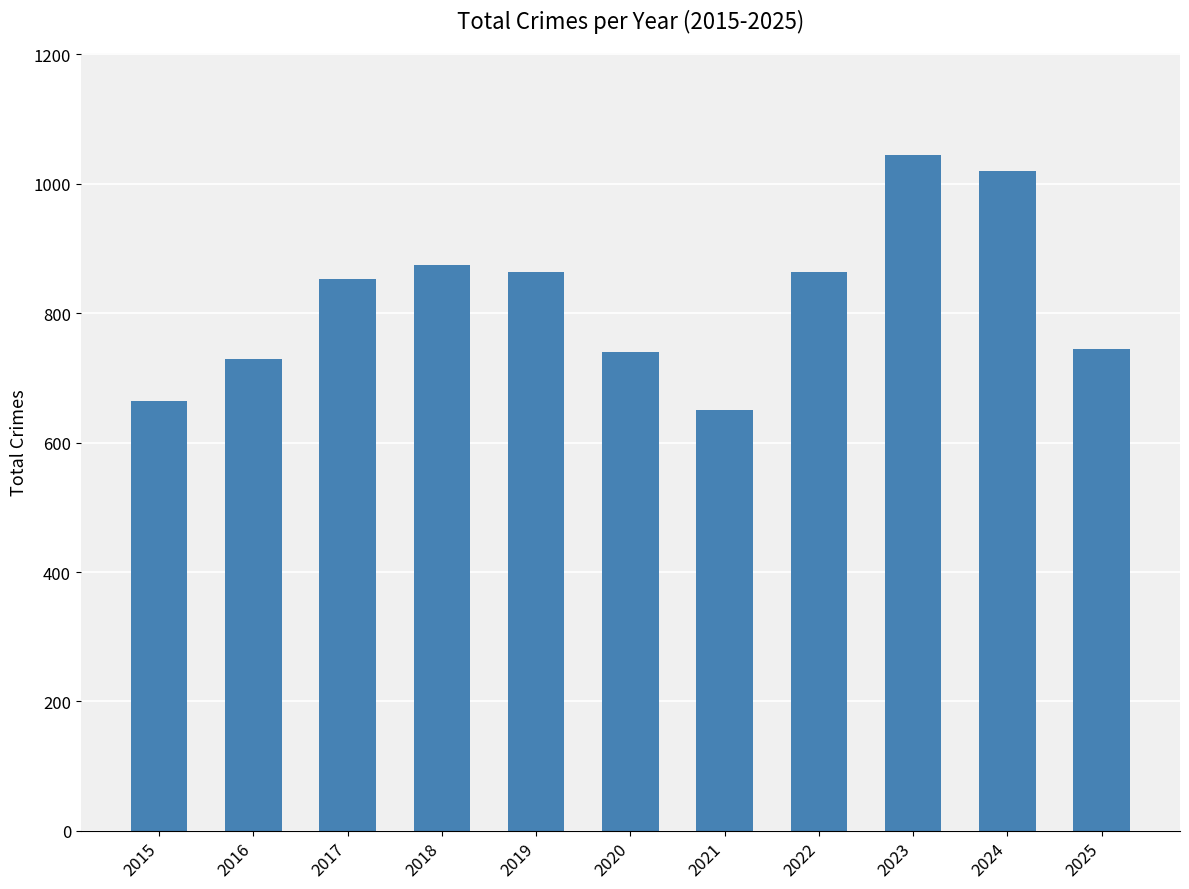

What is the change in value from 2015 to 2022?

+199